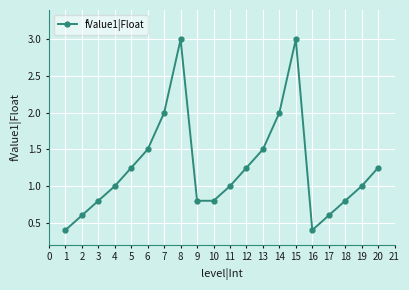

What is the sum of the values at 8 and 6?

4.5